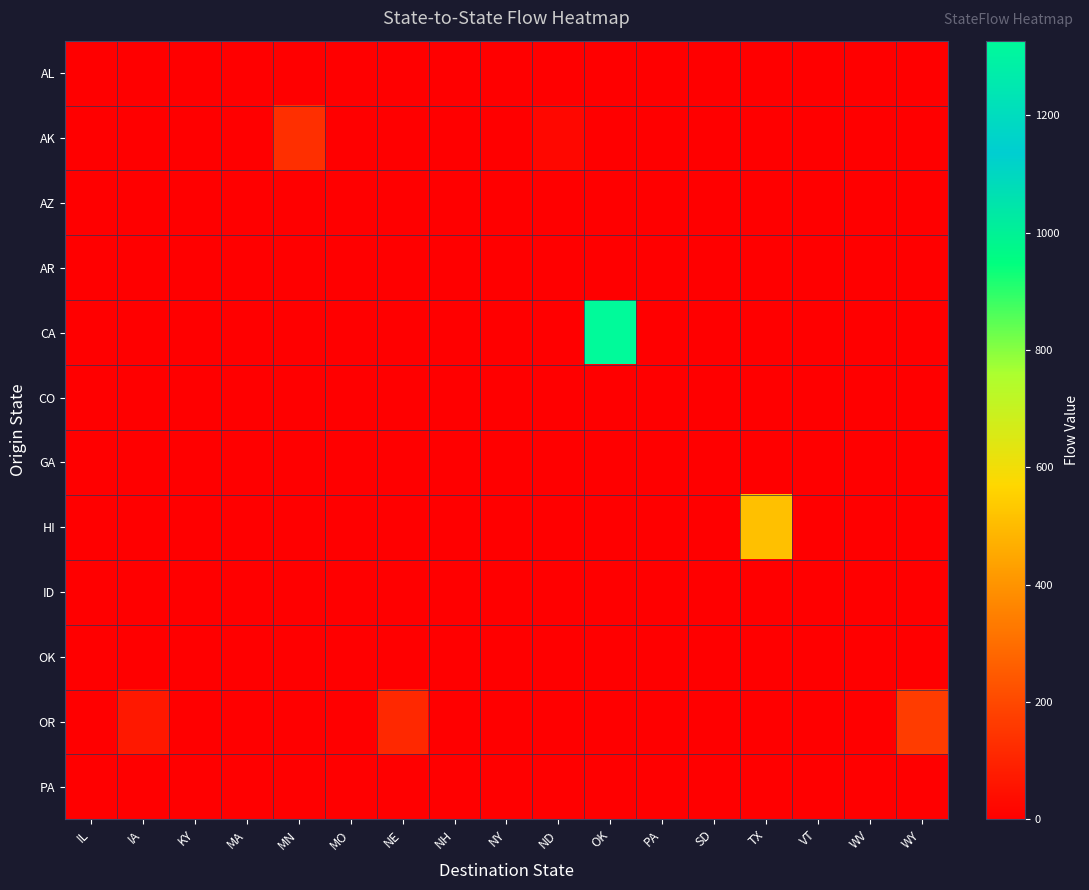

At which category is the sum across all series the highest?

OK